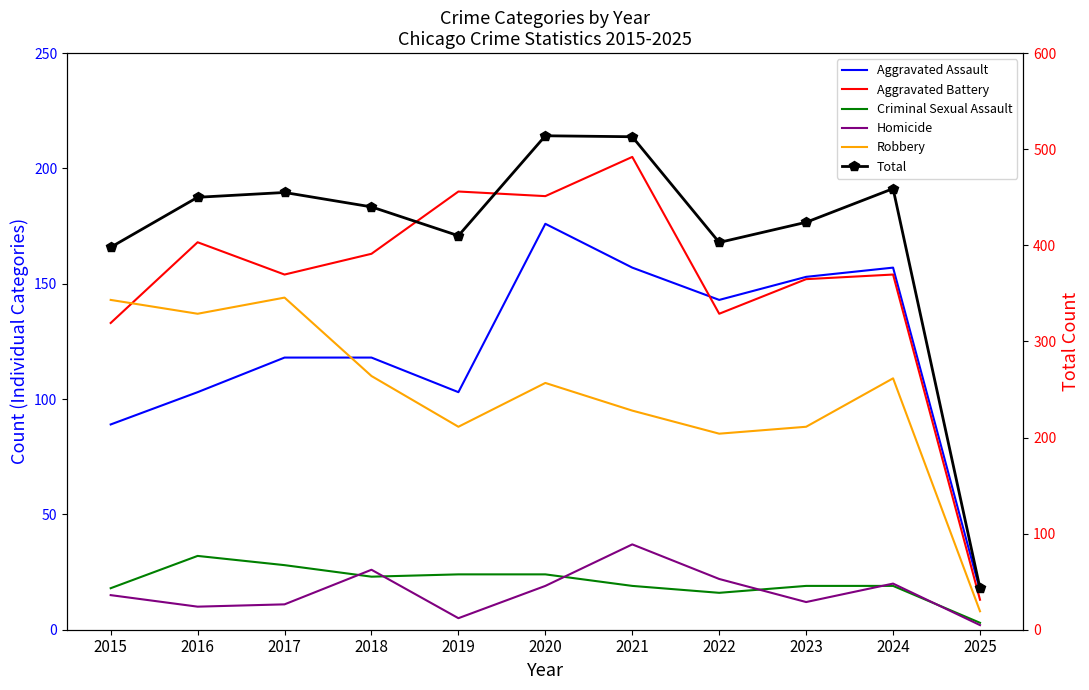

Is it true that Aggravated Battery equals 133 at 2015?

True